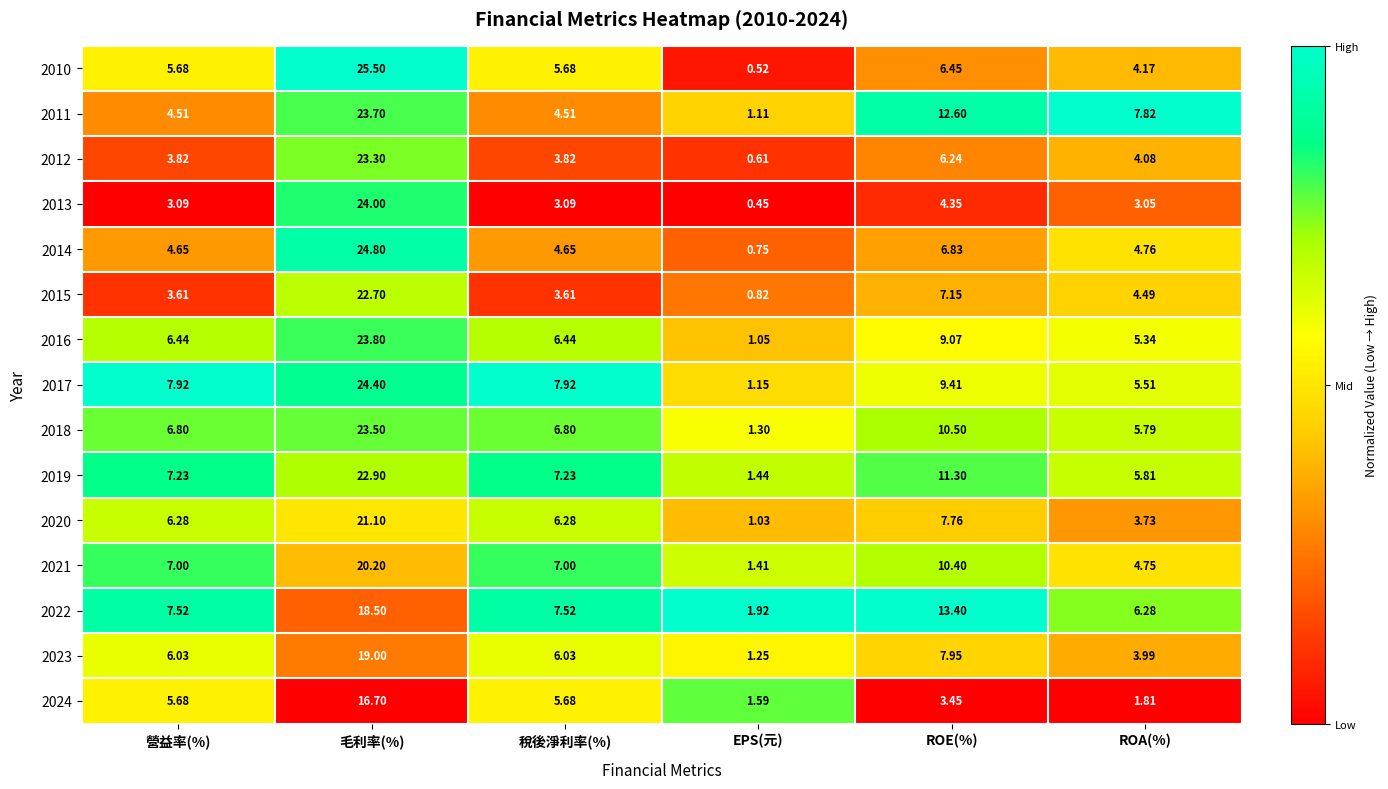

Rank the series at EPS(元) from lowest to highest value.

2013, 2010, 2012, 2014, 2015, 2020, 2016, 2011, 2017, 2023, 2018, 2021, 2019, 2024, 2022